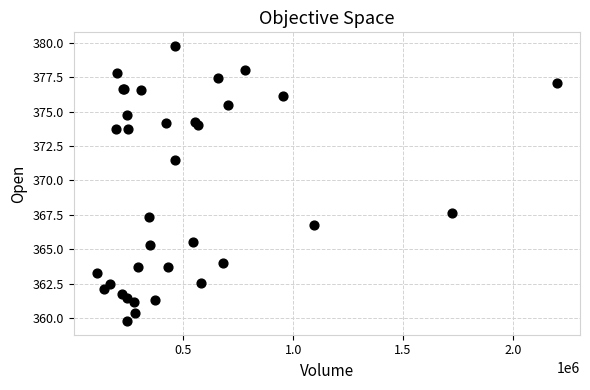

What Y value in the scatter plot is closest to 369?

367.6